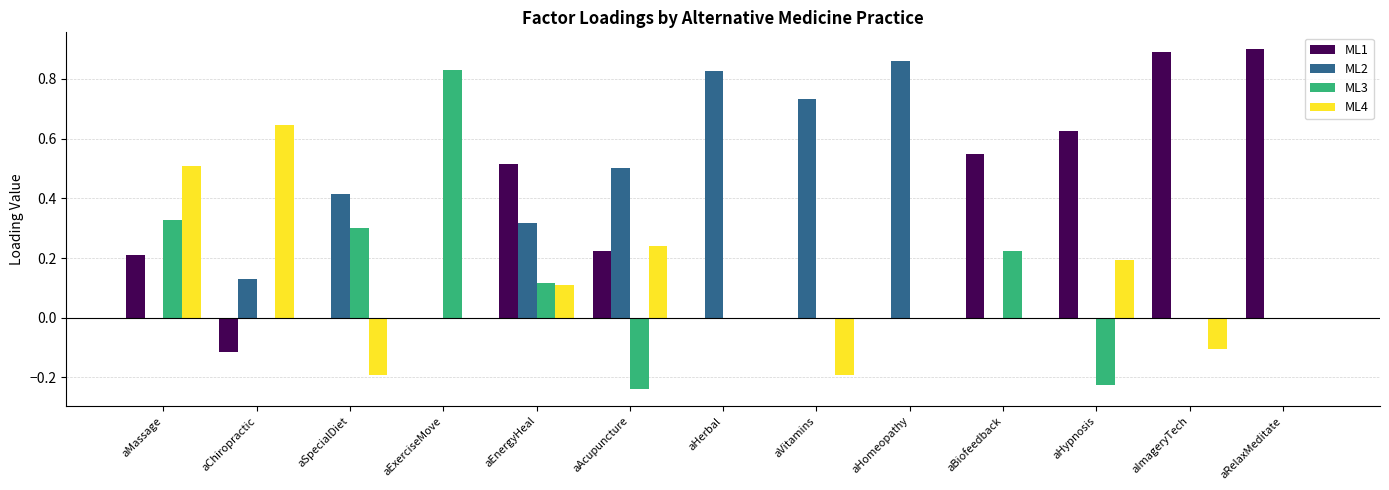

Which category has the highest value in the ML3 series?

aExerciseMove